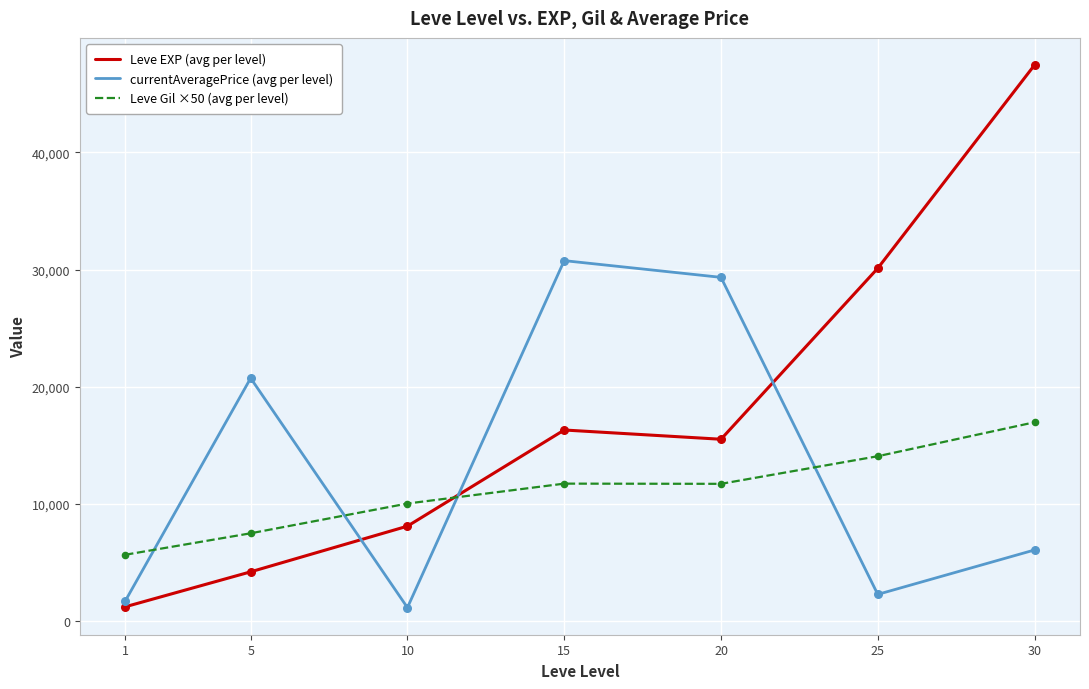

At how many categories does at least one series exceed 13694?

5